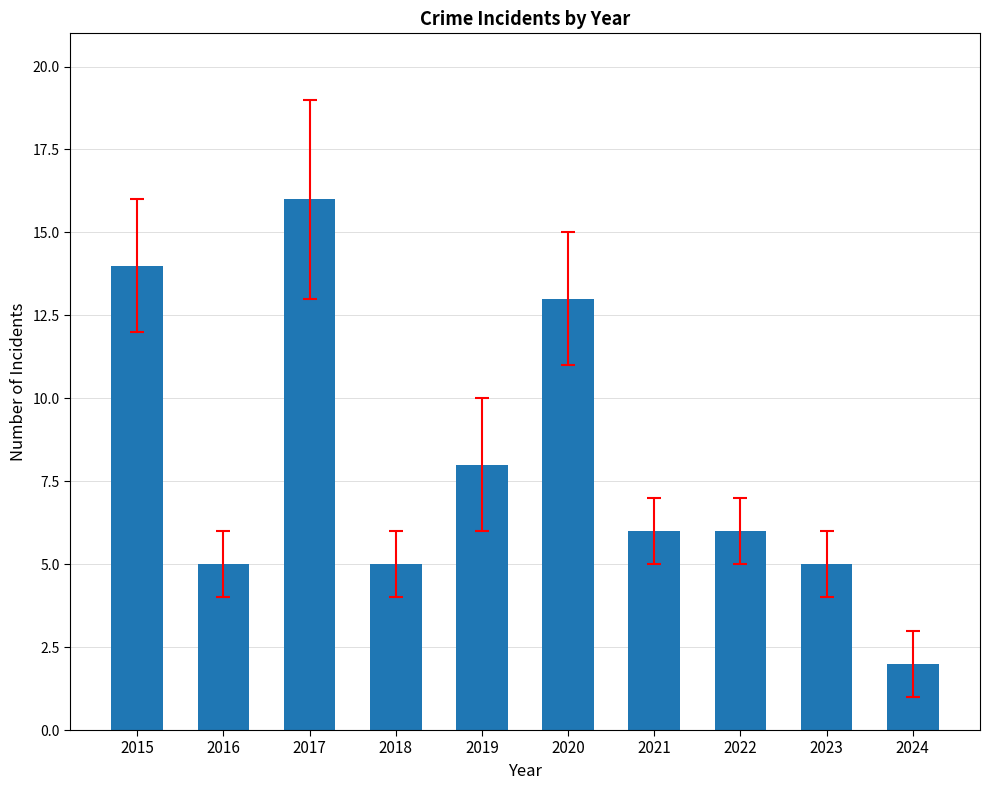

What is the average value?

8